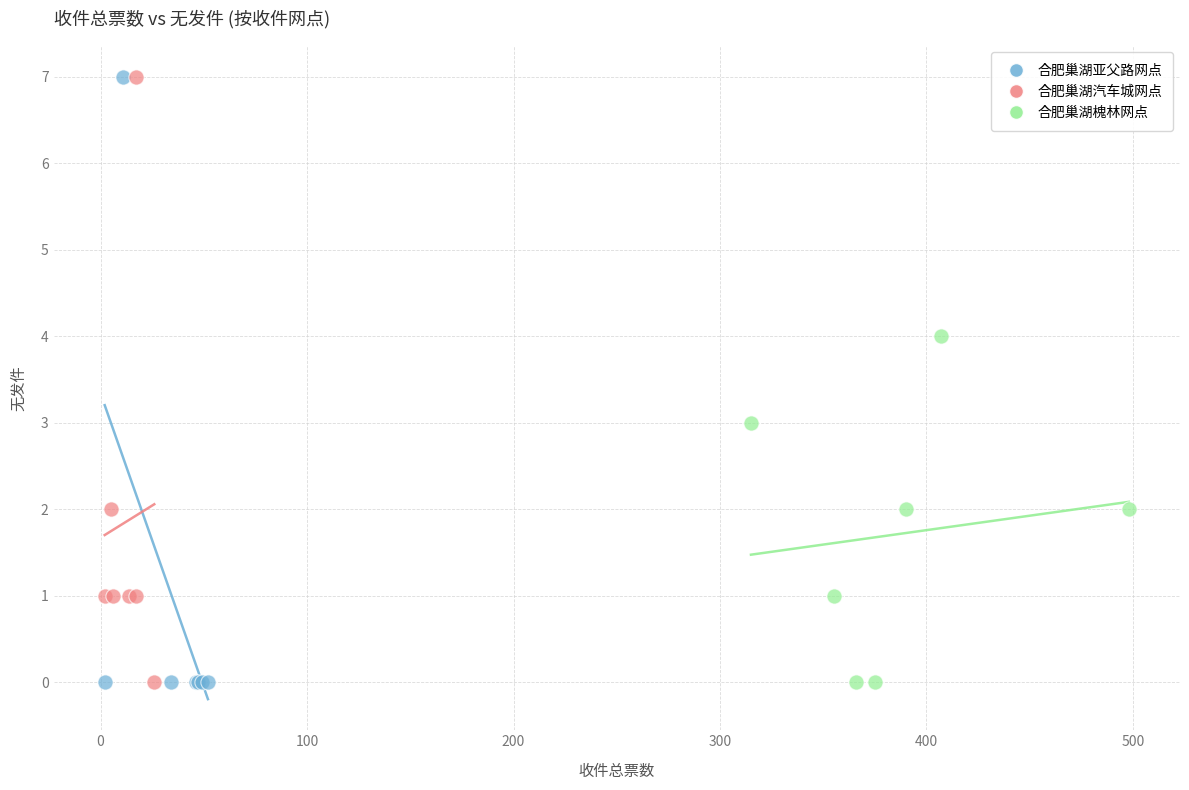

What are all the series names shown in the legend?

合肥巢湖亚父路网点, 合肥巢湖汽车城网点, 合肥巢湖槐林网点